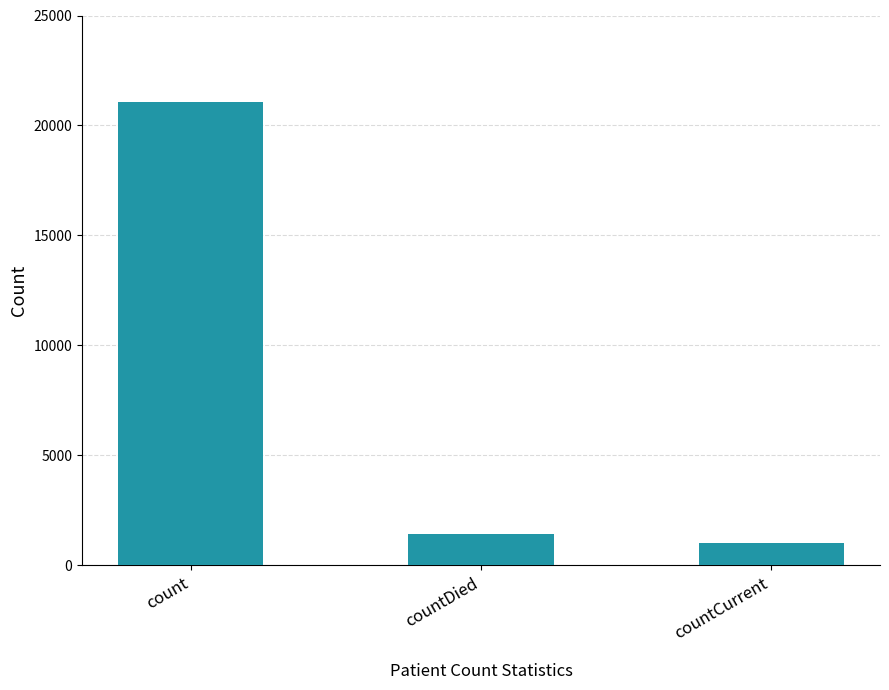

What is the sum of the values at count and countDied?

22455